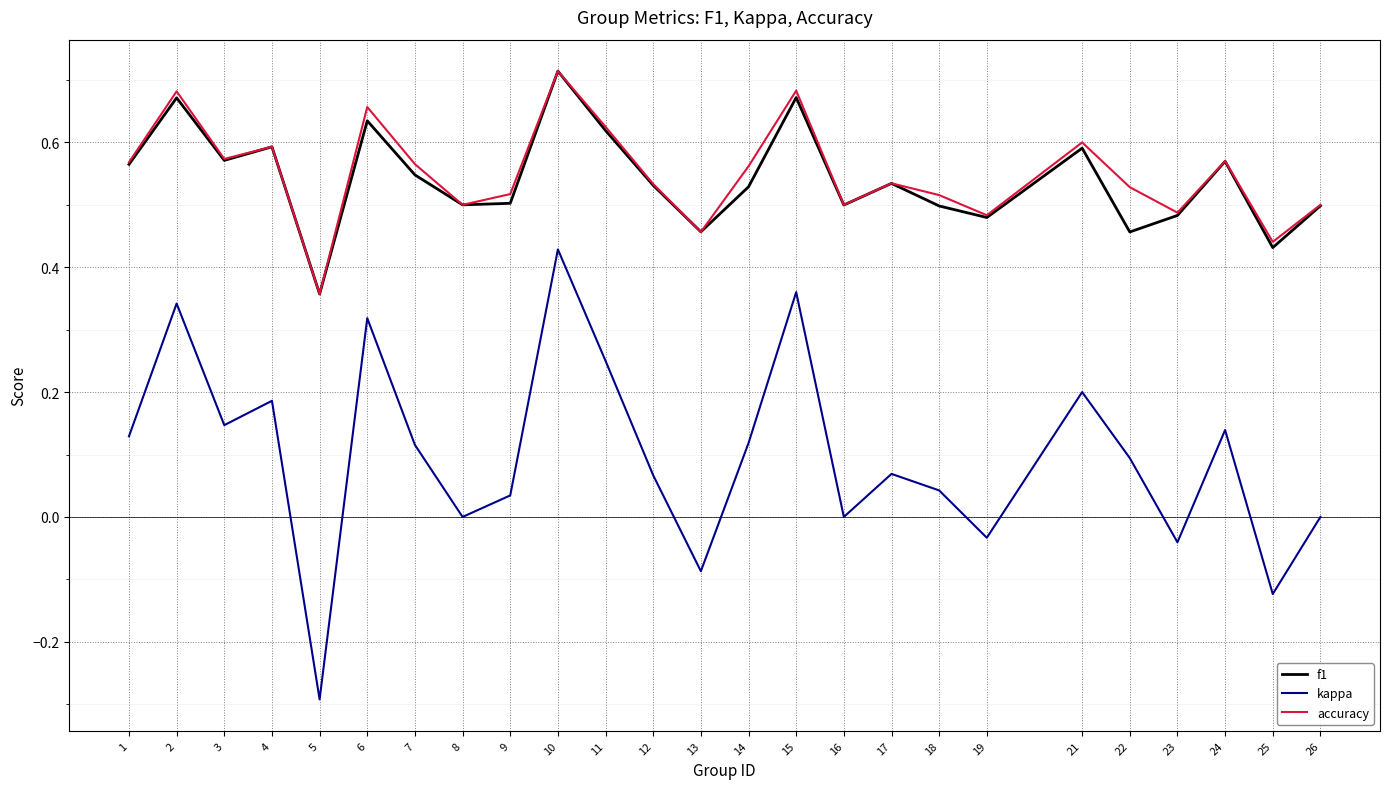

What is the total value across all series at 24?

1.3